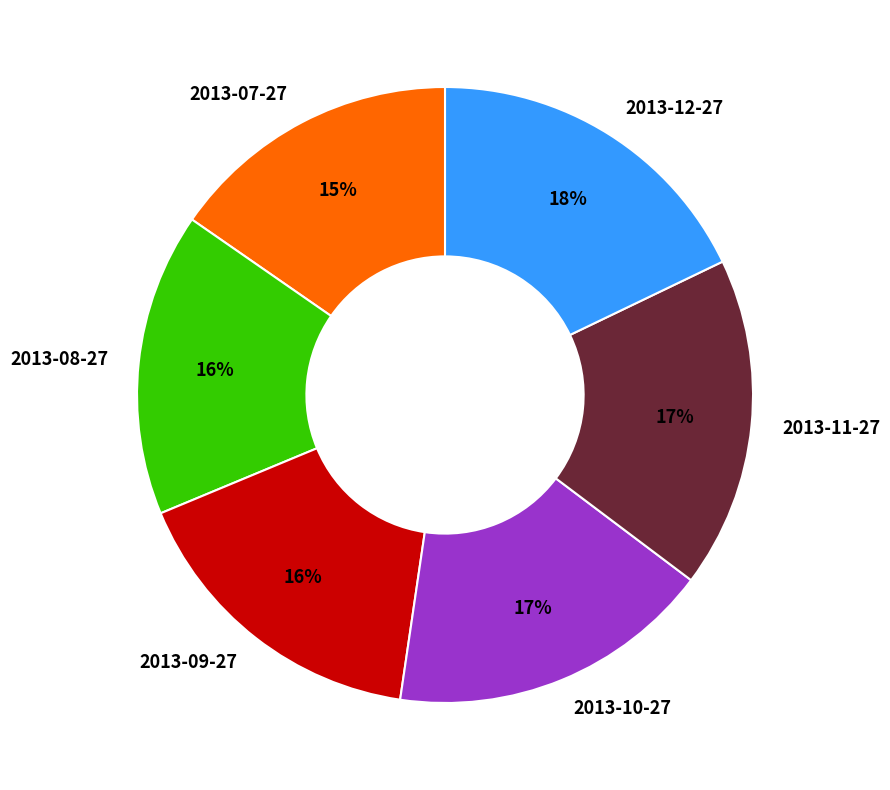

To the nearest percent, what is the average slice percentage?

17%